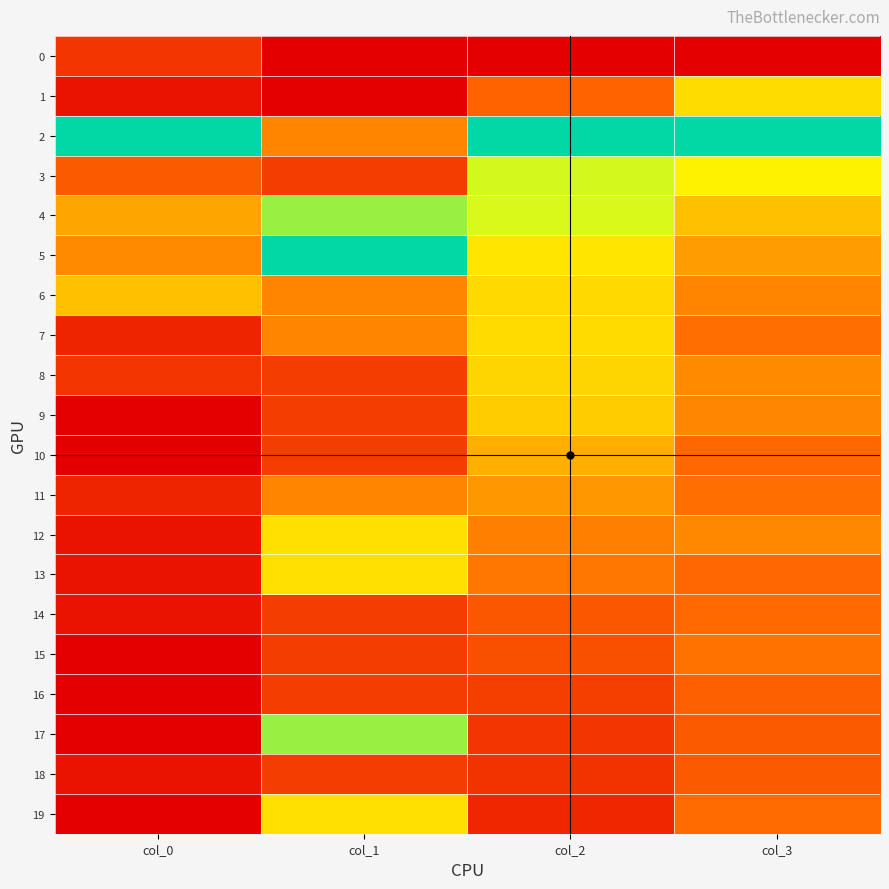

Rank the series by their maximum value, from lowest to highest.

0, 18, 16, 14, 15, 11, 10, 9, 8, 6, 7, 1, 12, 13, 19, 3, 4, 17, 2, 5